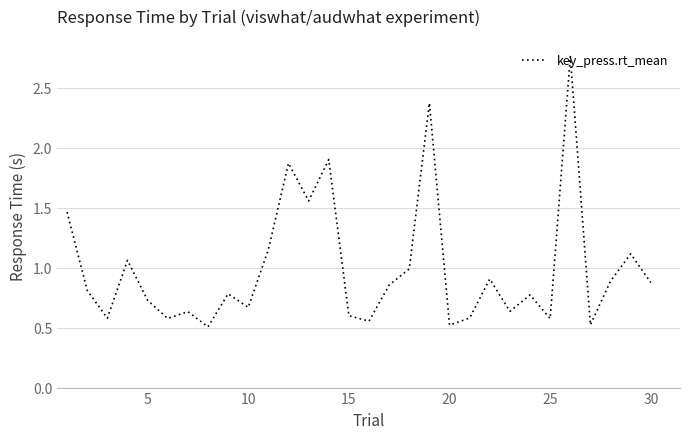

What is the difference between the maximum and minimum values?

2.3